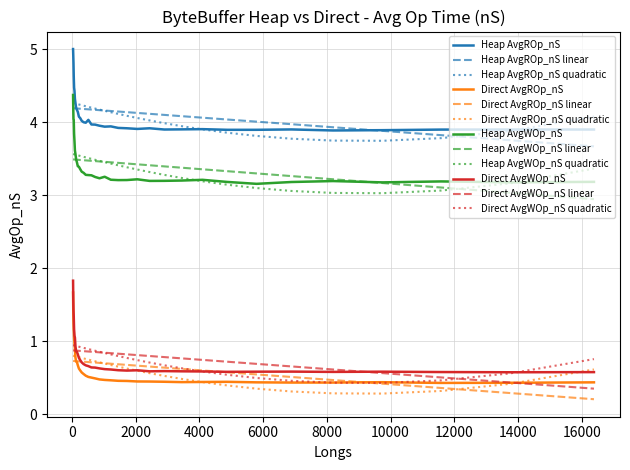

True or false: Direct AvgWOp_nS and Direct AvgROp_nS cross at least once.

False